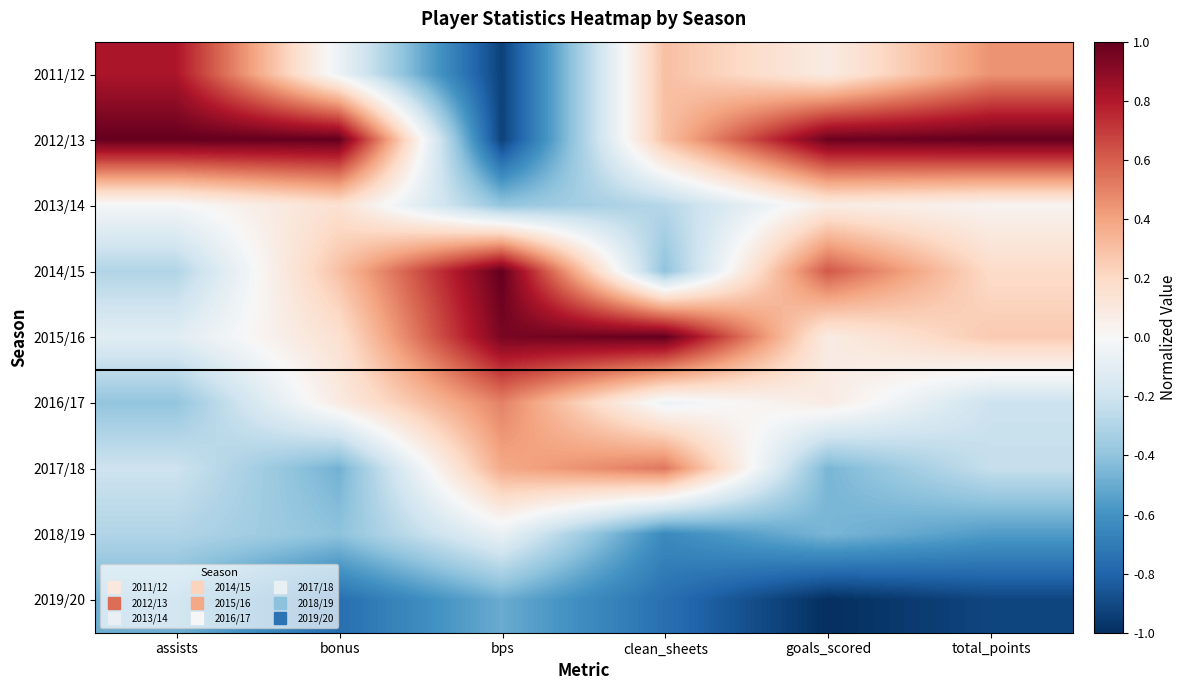

At how many categories does at least one series exceed 0?

6